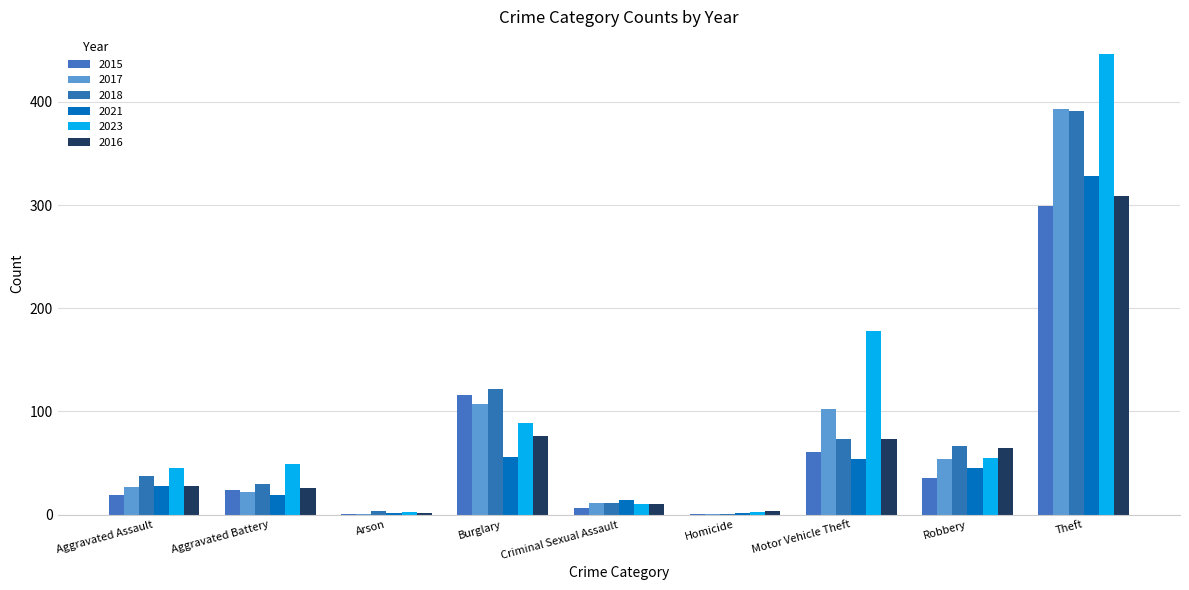

Reading right to left, what are all the values shown in this chart?

2015: 299	36	61	1	6	116	1	24	19
2017: 393	54	102	1	11	107	1	22	27
2018: 391	67	73	1	11	122	4	30	37
2021: 328	45	54	2	14	56	2	19	28
2023: 446	55	178	3	10	89	3	49	45
2016: 309	65	73	4	10	76	2	26	28